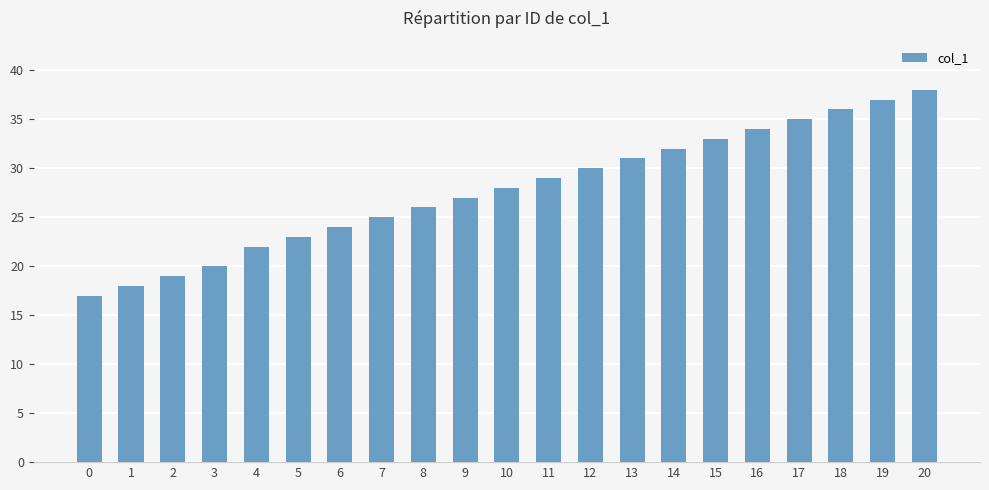

Reading right to left, list all the values displayed in this chart.

38	37	36	35	34	33	32	31	30	29	28	27	26	25	24	23	22	20	19	18	17